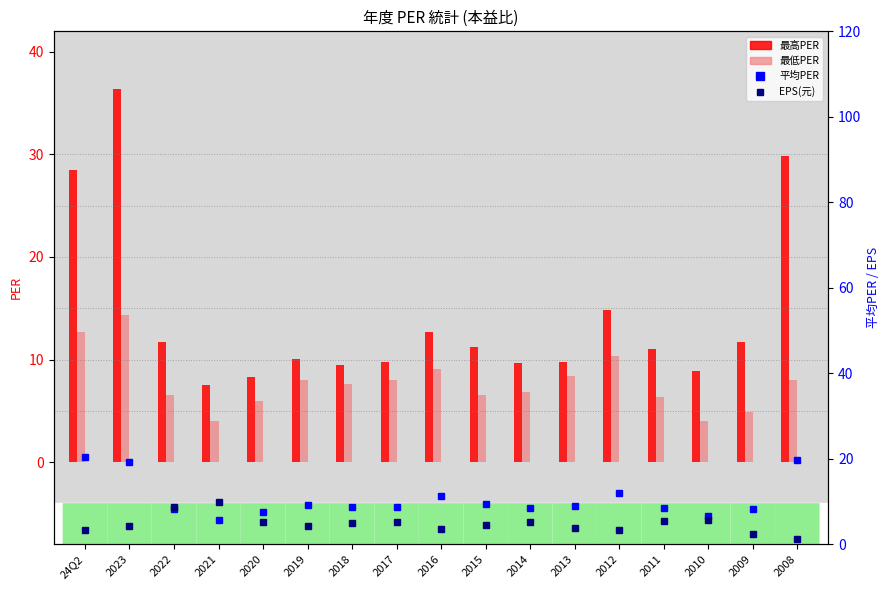

What position from the left is 2013?

12